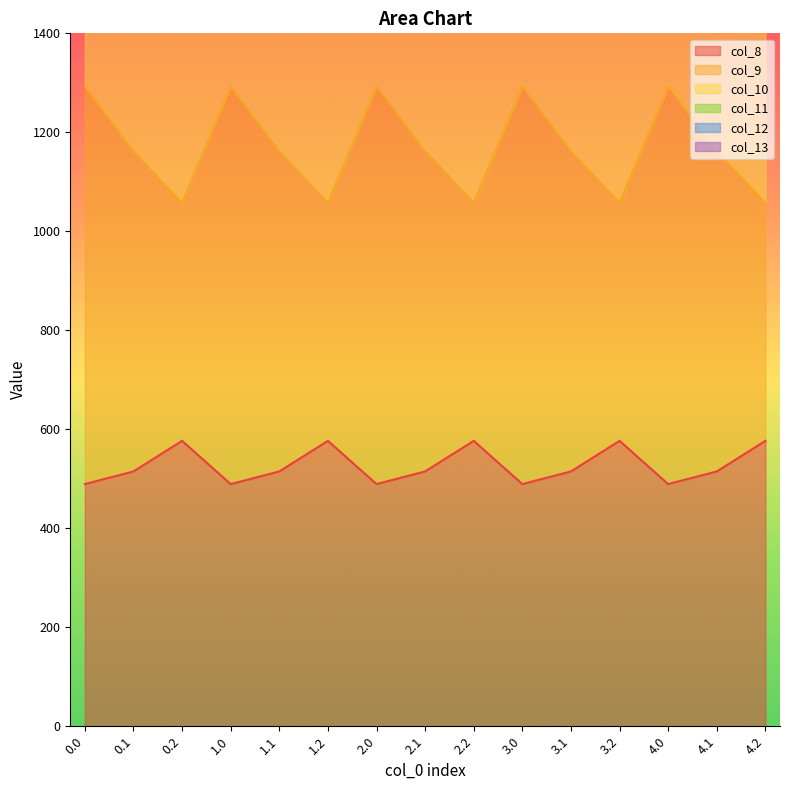

Reading left to right, transcribe all the data shown in this chart.

col_8: 489.3	514.8	576.6	489.3	514.8	576.6	489.3	514.8	576.6	489.3	514.8	576.6	489.3	514.8	576.6
col_9: 3501.7	2704.0	1862.2	3501.7	2704.0	1862.2	3501.7	2704.0	1862.2	3501.7	2704.0	1862.2	3501.7	2704.0	1862.2
col_10: 6000.7	4226.1	2259.5	6000.7	4226.1	2259.5	6000.7	4226.1	2259.5	6000.7	4226.1	2259.5	6000.7	4226.1	2259.5
col_11: 4763.3	3510.8	2151.7	4763.3	3510.8	2151.7	4763.3	3510.8	2151.7	4763.3	3510.8	2151.7	4763.3	3510.8	2151.7
col_12: 2316.5	1903.8	1487.8	2316.5	1903.8	1487.8	2316.5	1903.8	1487.8	2316.5	1903.8	1487.8	2316.5	1903.8	1487.8
col_13: 1293.3	1161.7	1057.3	1293.3	1161.7	1057.3	1293.3	1161.7	1057.3	1293.3	1161.7	1057.3	1293.3	1161.7	1057.3